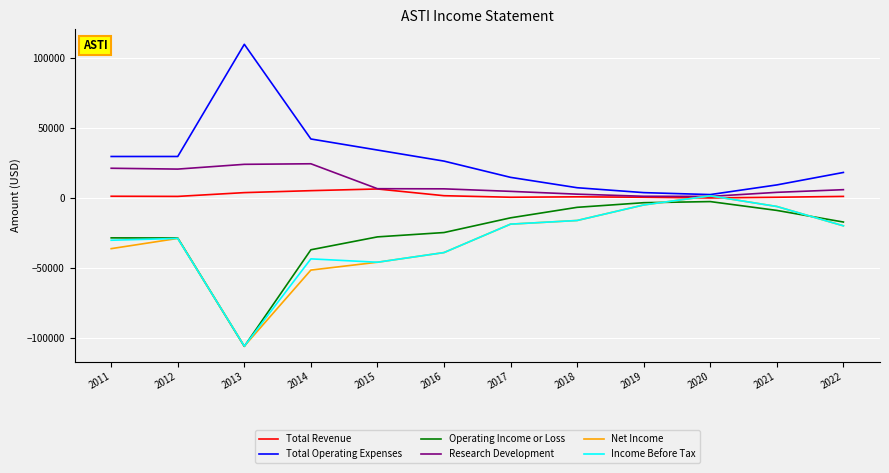

At how many categories does at least one series exceed 52613?

1